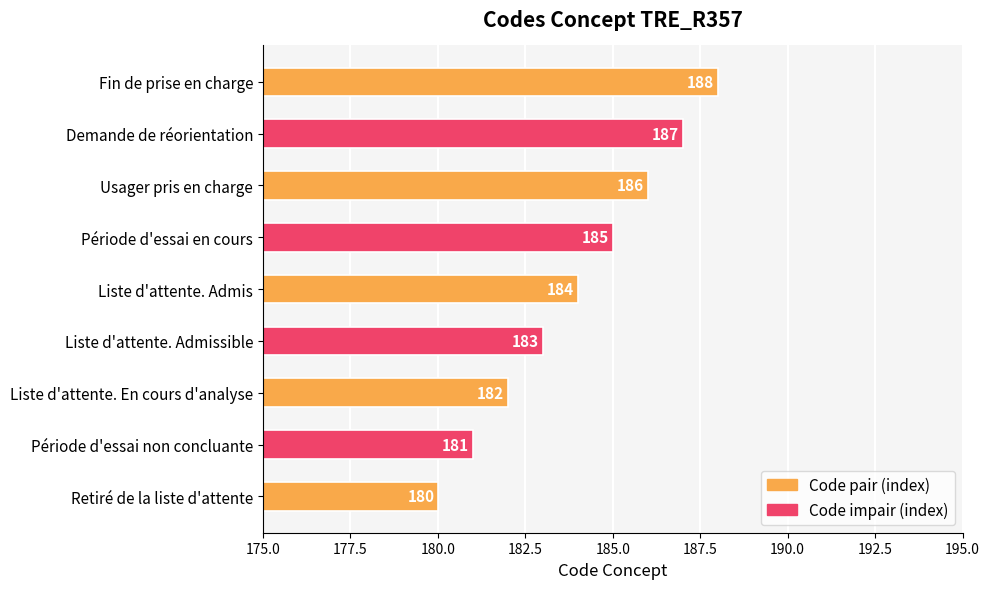

Is it true that the value at Demande de réorientation is 324?

False